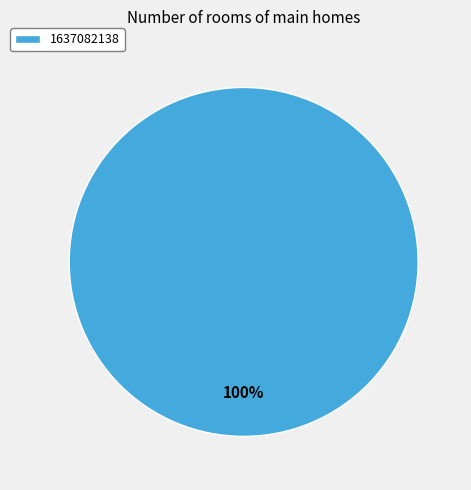

Does 1637082138 account for over 50% of the chart?

Yes